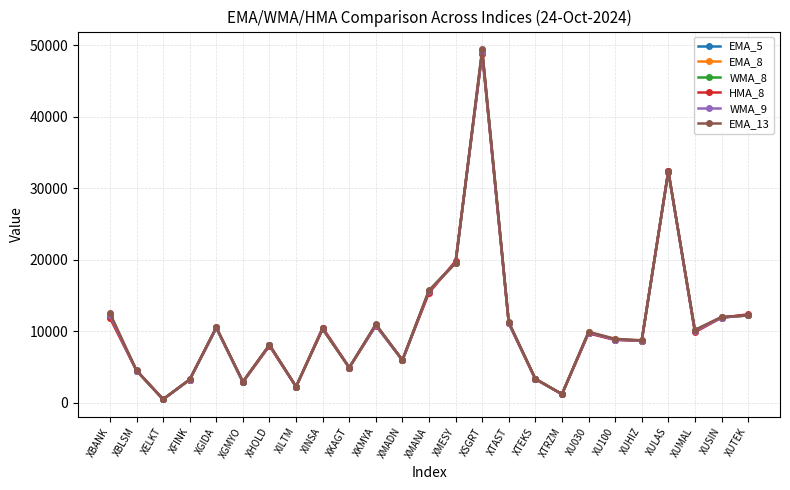

Which category has the highest value across all series?

XSGRT